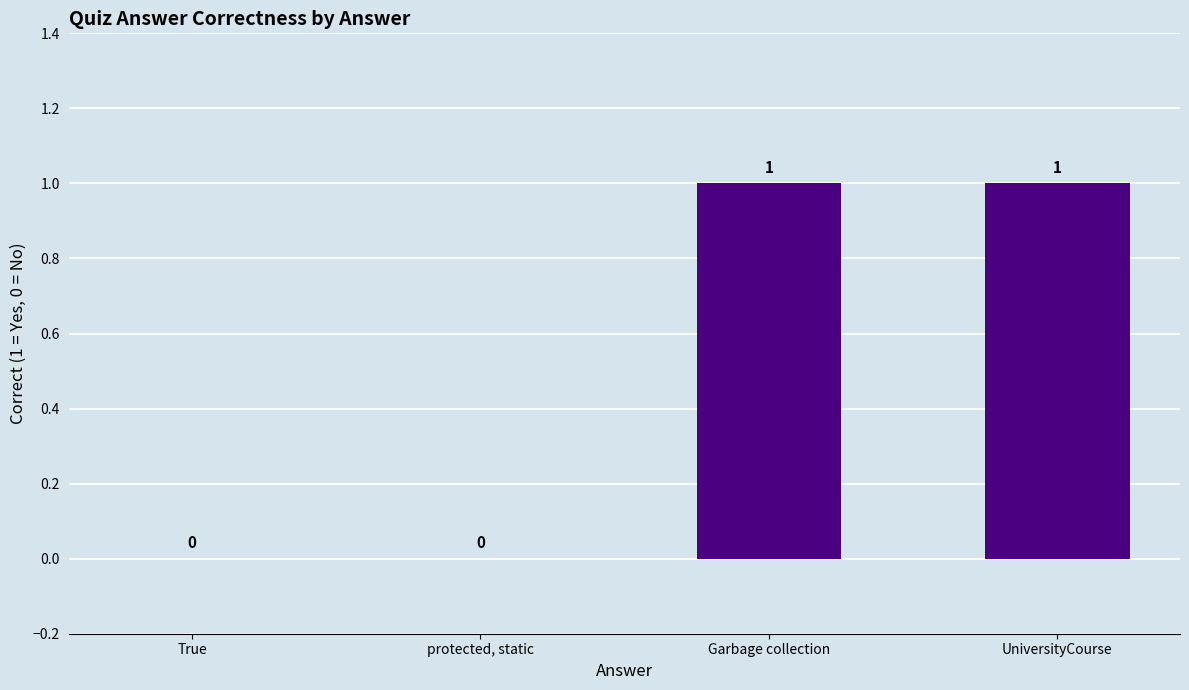

Is it true that the value at Garbage collection is 0?

False